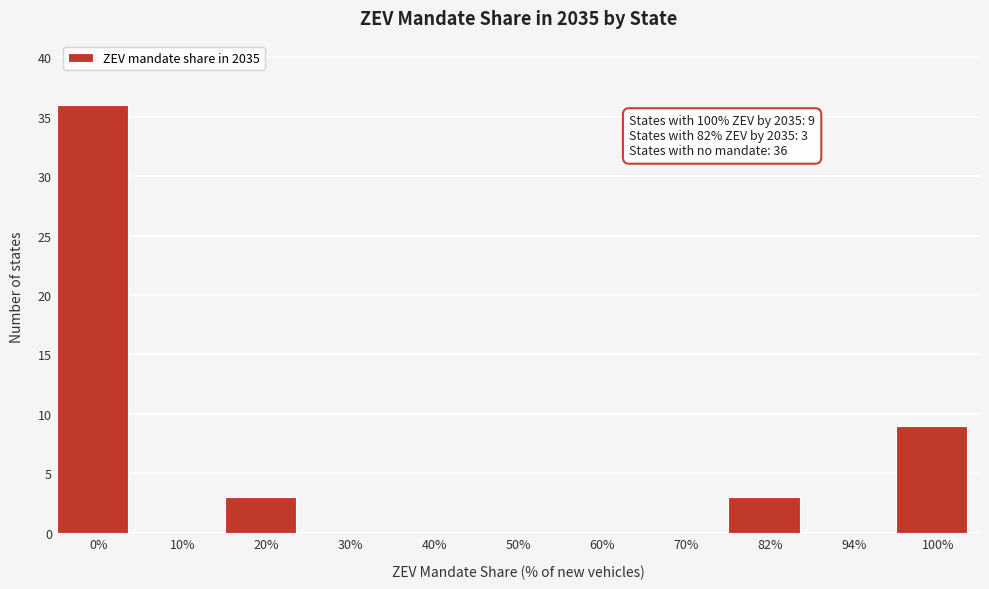

Reading left to right, what are all the values shown in this chart?

0%=36	10%=0	20%=3	30%=0	40%=0	50%=0	60%=0	70%=0	82%=3	94%=0	100%=9